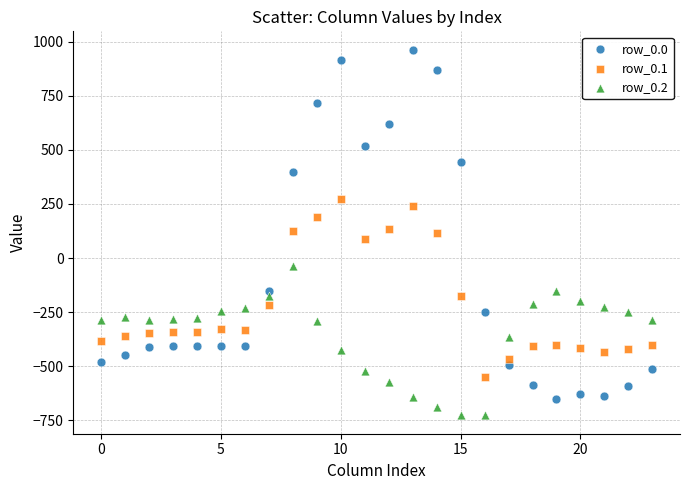

Which series contains the highest Y value?

row_0.0